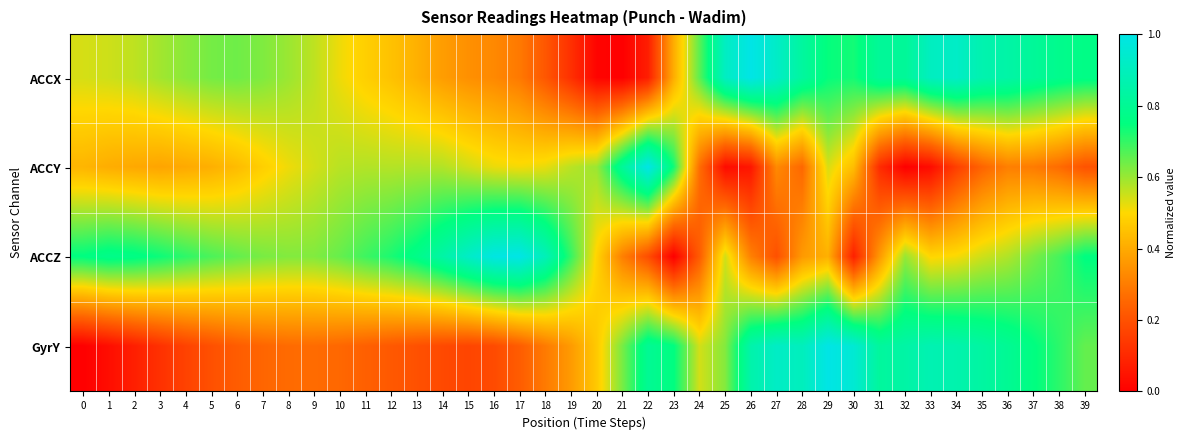

At 23, list the series in order from largest to smallest.

GyrY, ACCY, ACCX, ACCZ